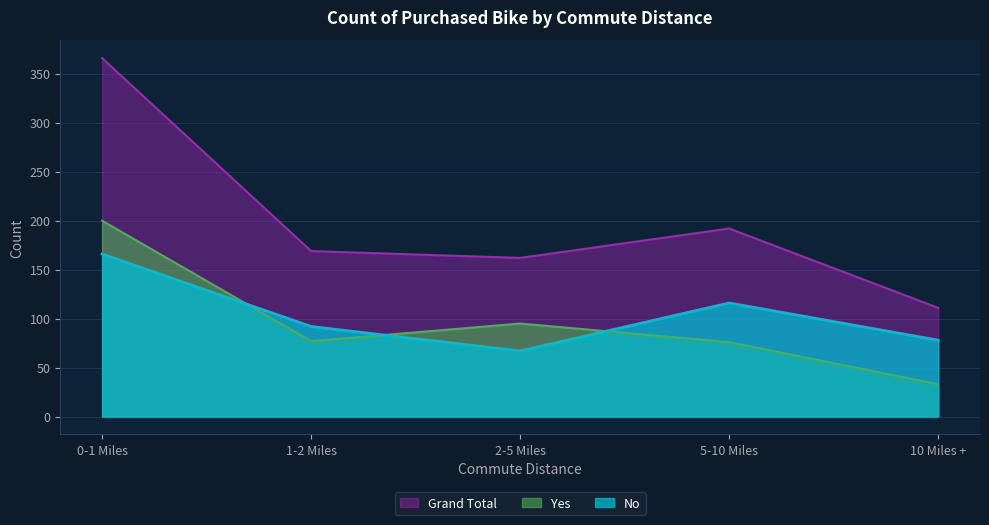

How many interior local valleys does the Yes series have?

1